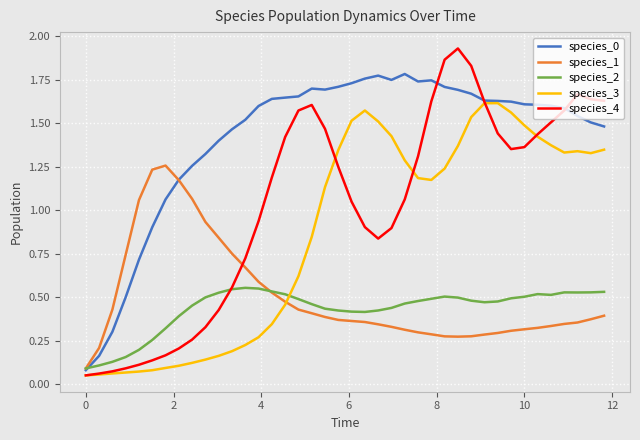

What is the sum of all species_4 values?

41.2